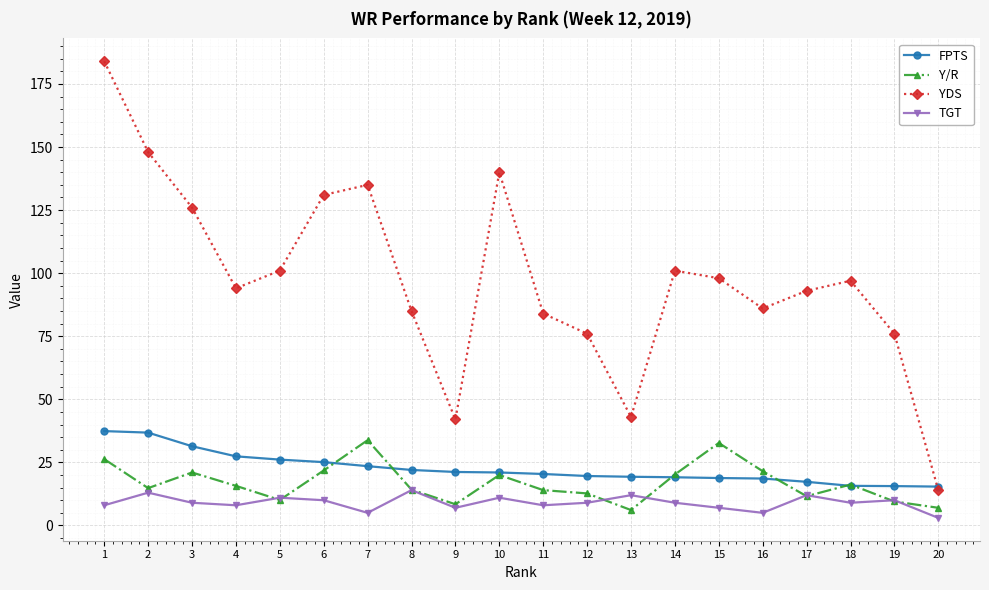

True or false: Y/R has more than 2 interior local peaks.

True